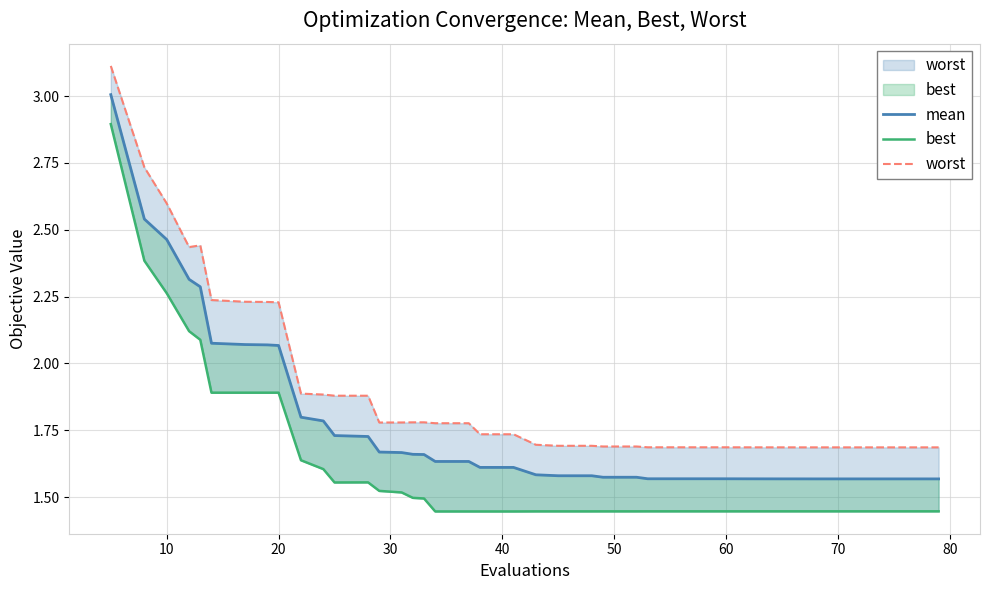

In best, how many points are higher than both neighbors (excluding endpoints)?

4